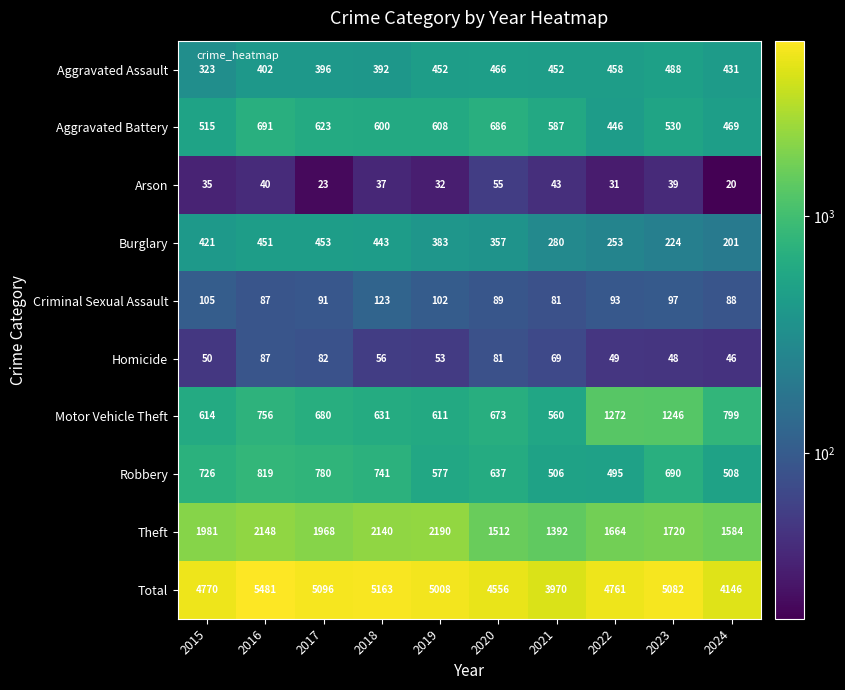

At which label does Robbery reach its minimum?

2022